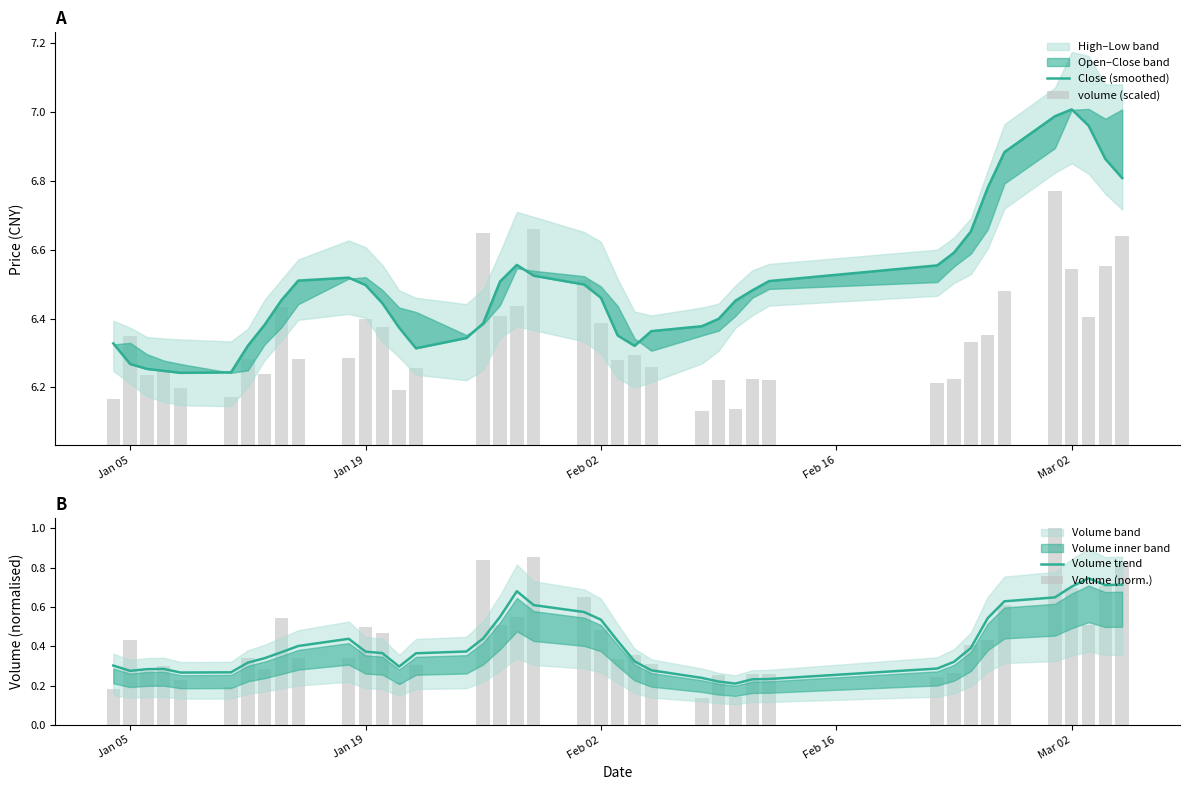

What is the lowest value of the Close (smoothed) series?

6.2